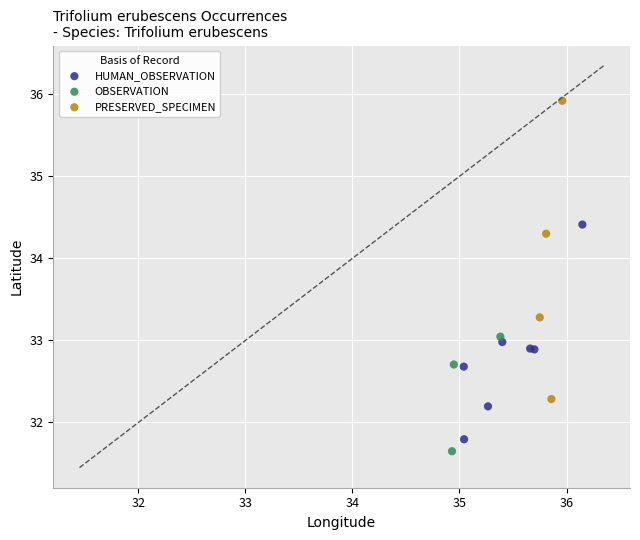

Which series has the widest spread of Y values?

PRESERVED_SPECIMEN